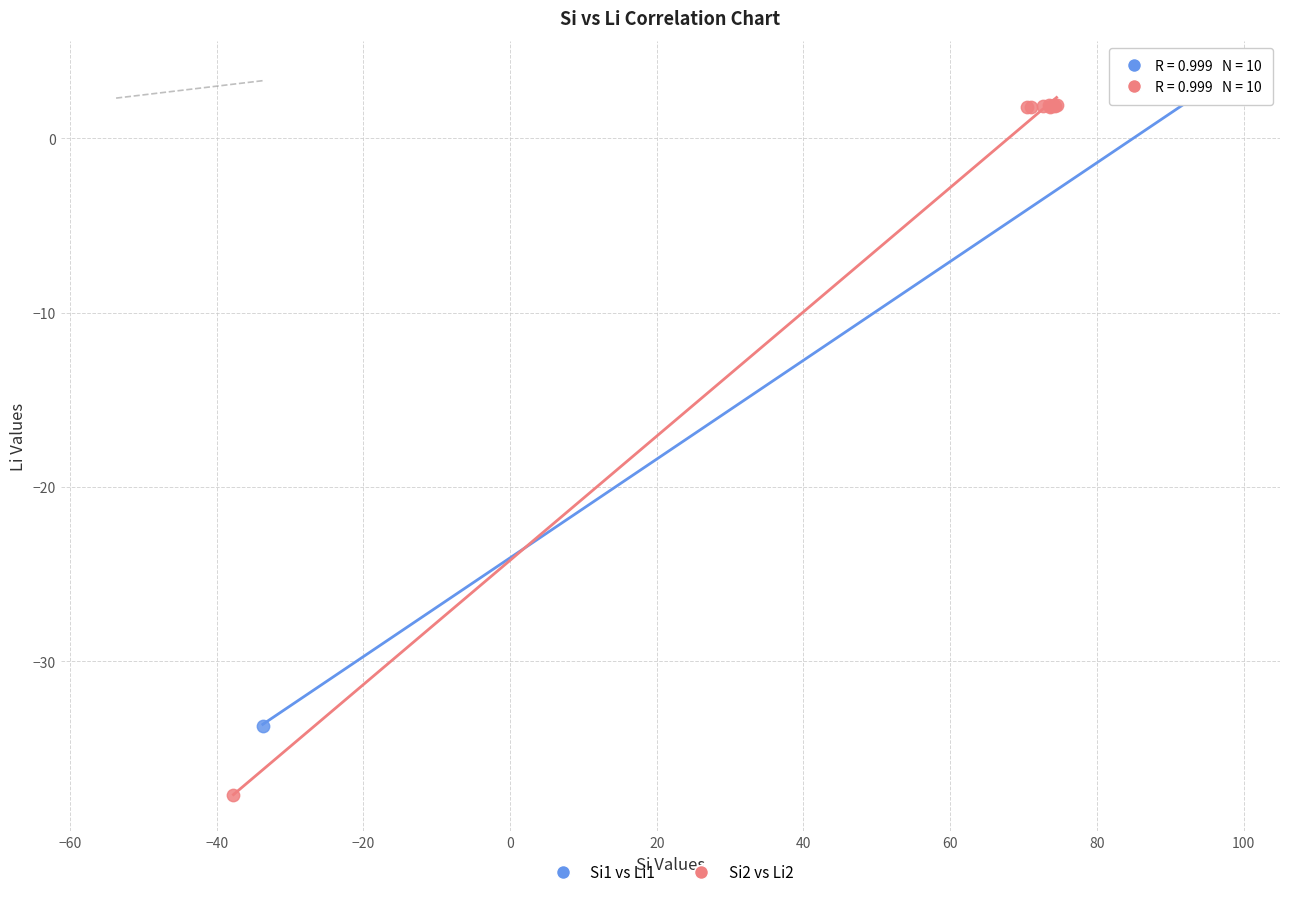

What are all the series names shown in the legend?

Si1 vs Li1, Si2 vs Li2